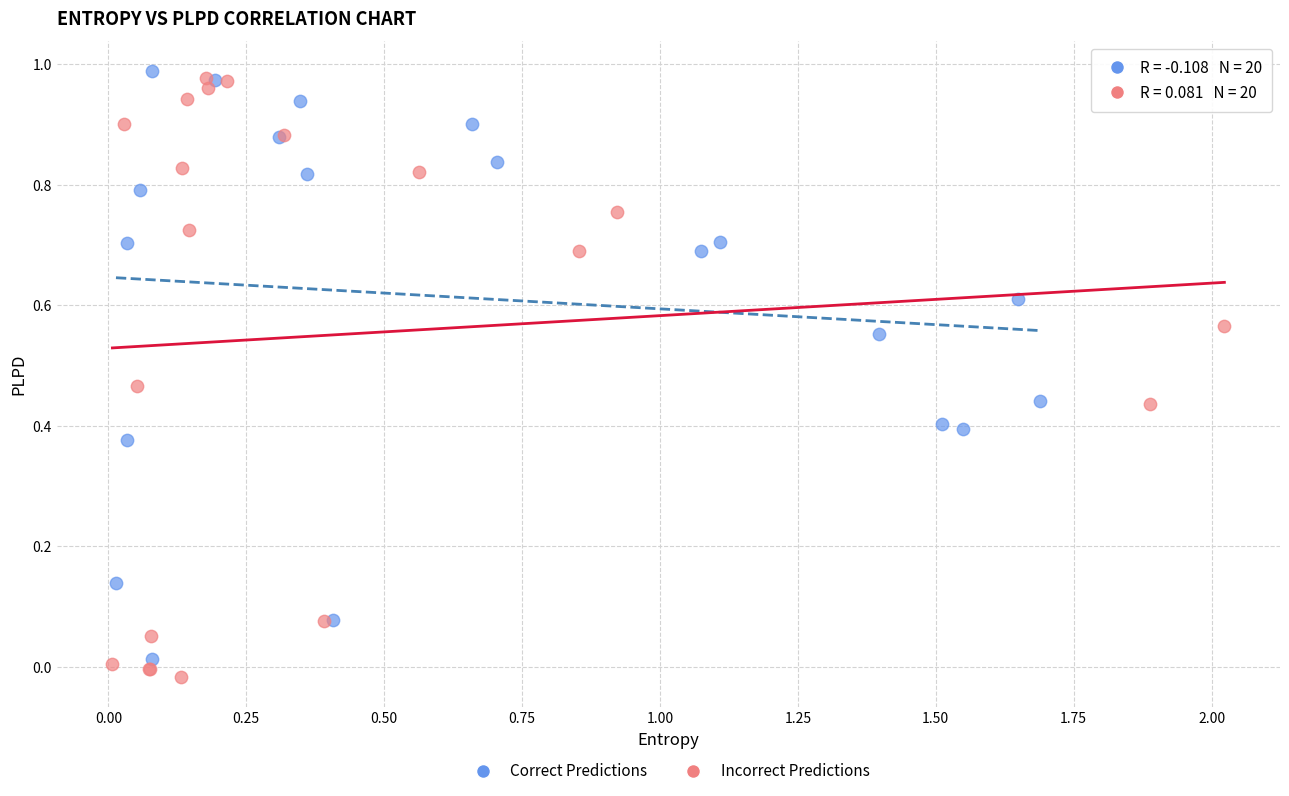

What are all the series names shown in the legend?

Correct Predictions, Incorrect Predictions